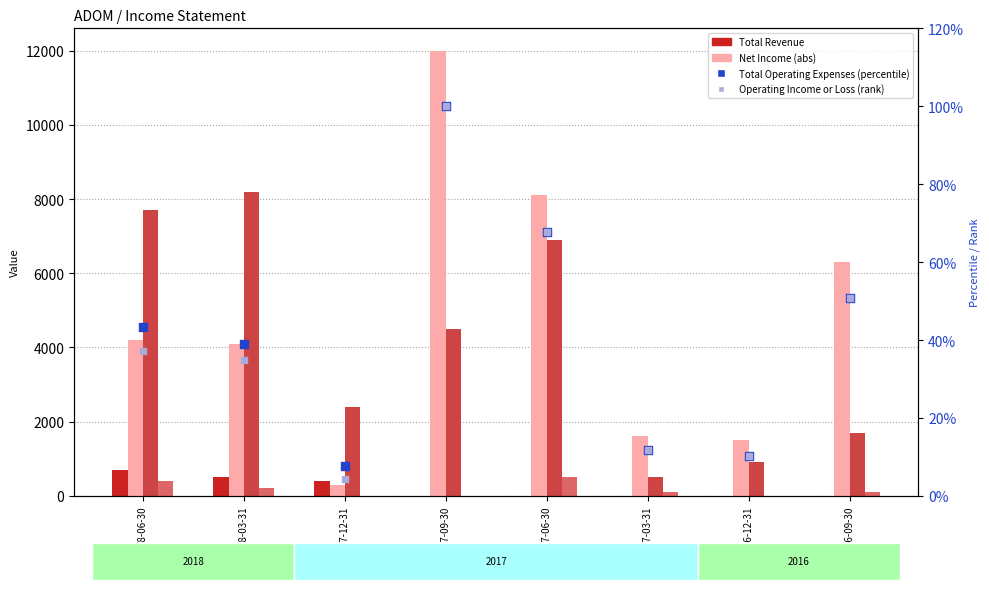

What is the total value across all series at 2016-12-31?

2420.3